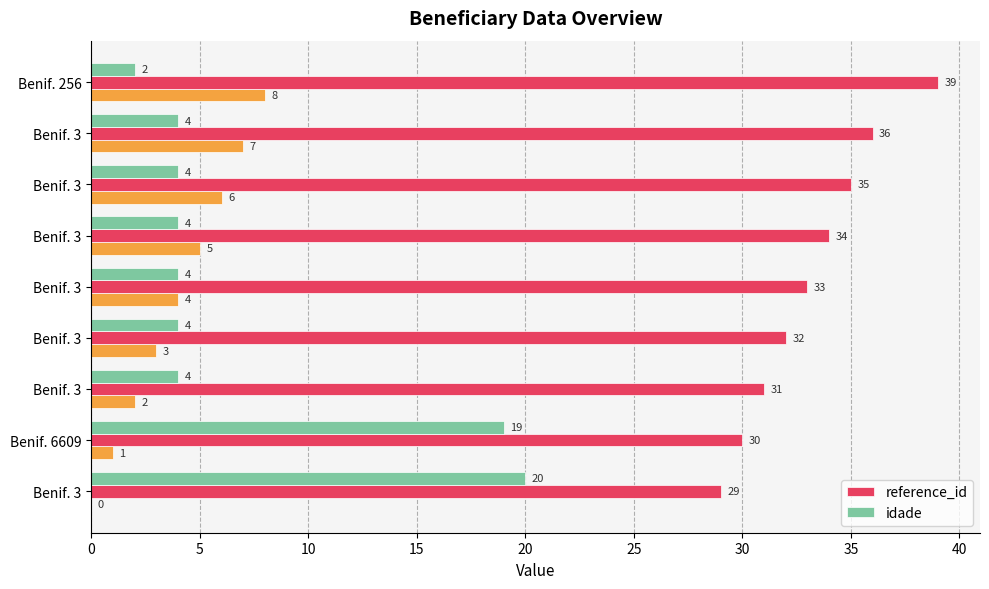

What is the lowest value of the idade series?

2